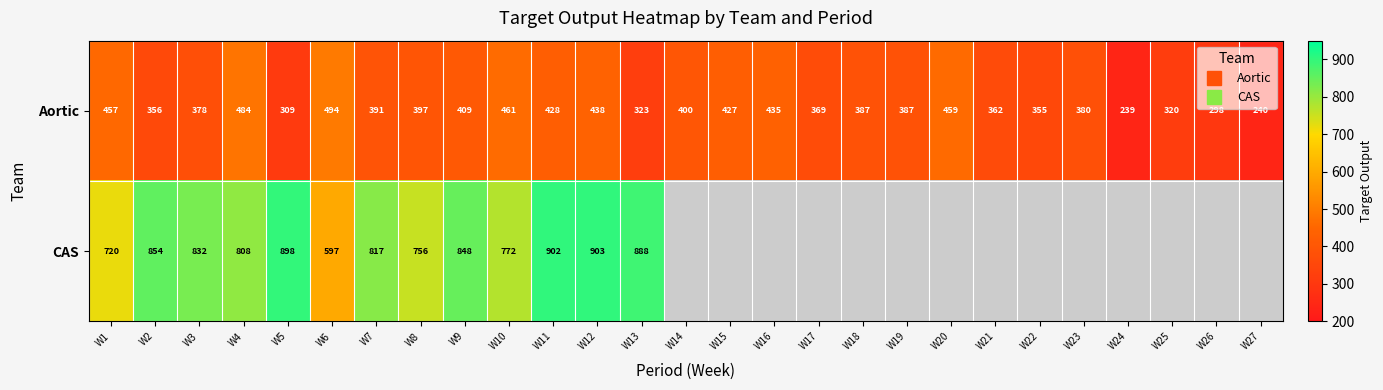

What is the sum of all CAS values?

10595.0